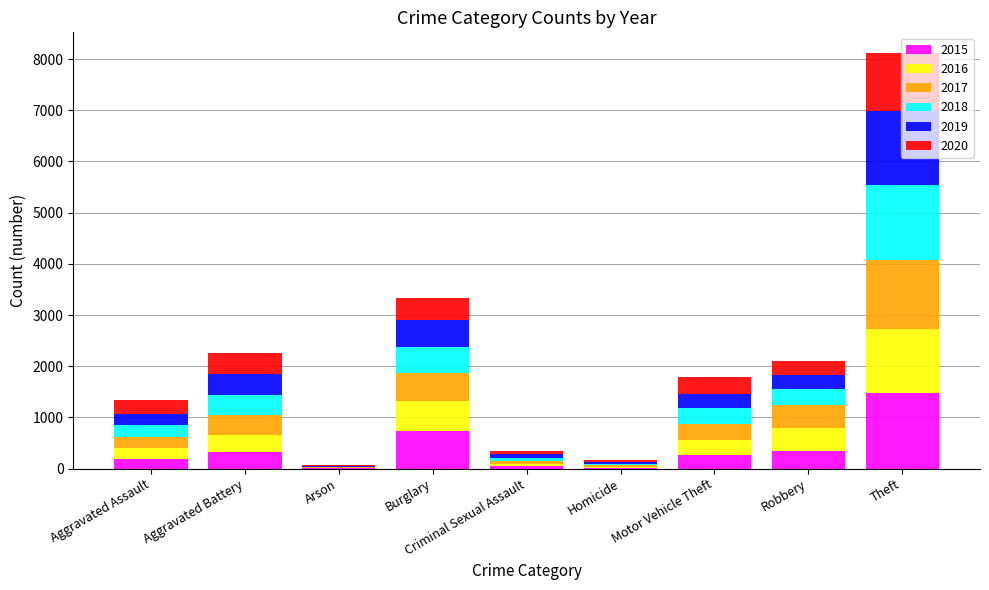

What is the maximum value for 2015?

1474